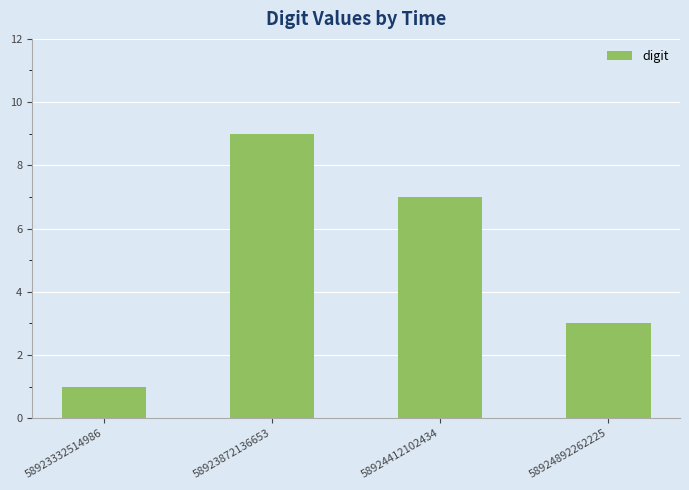

Which category has the lowest value across all series?

58923332514986